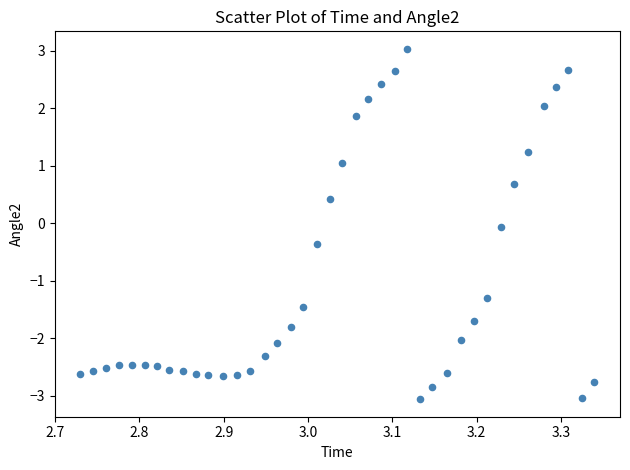

What is the range of X values (max minus min)?

0.6